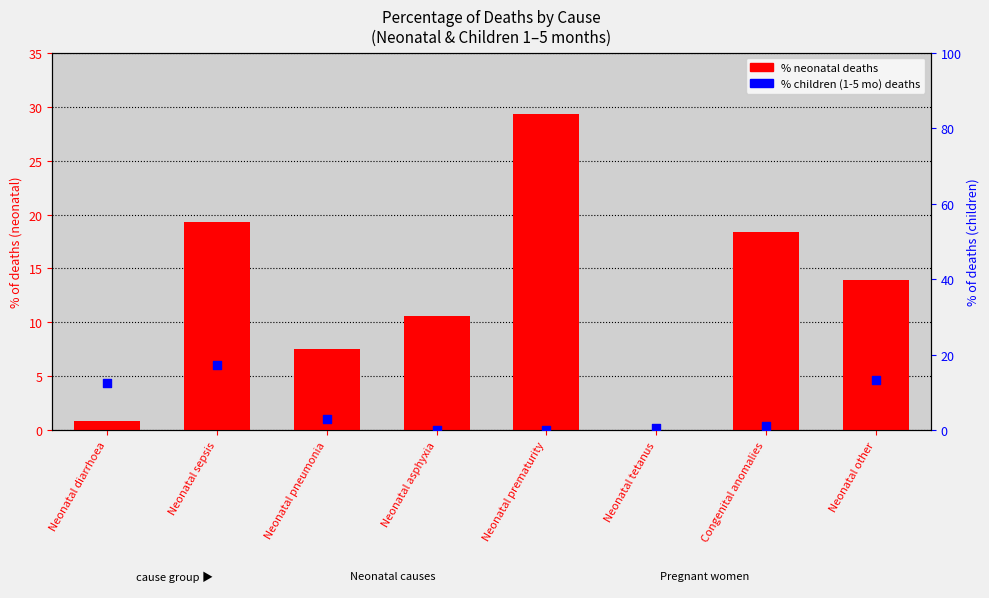

Which series has the largest total across all categories?

Neonatal % of deaths